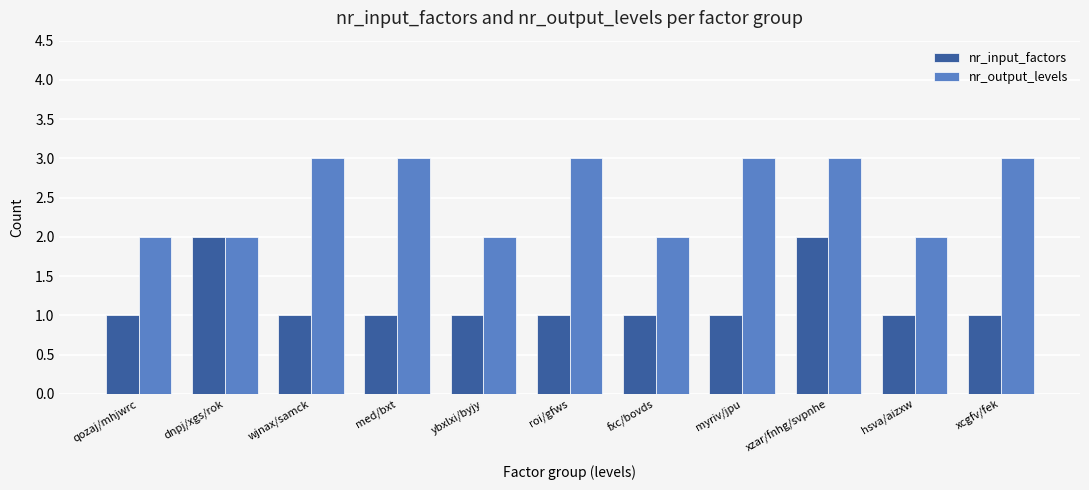

At how many categories does at least one series exceed 1?

11